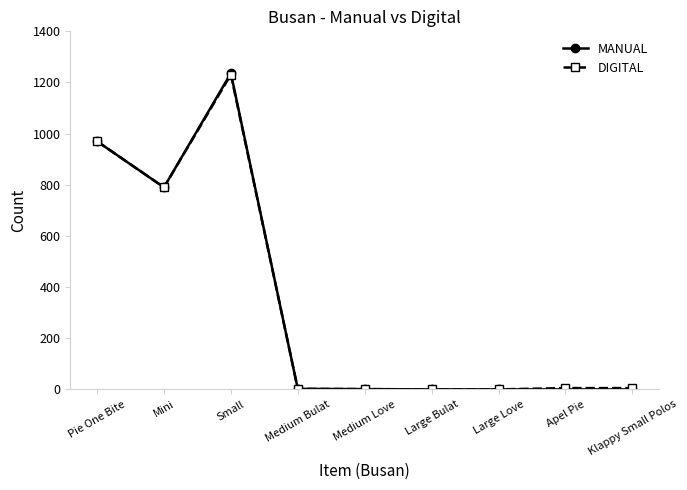

At which category does DIGITAL reach its first local valley?

Mini